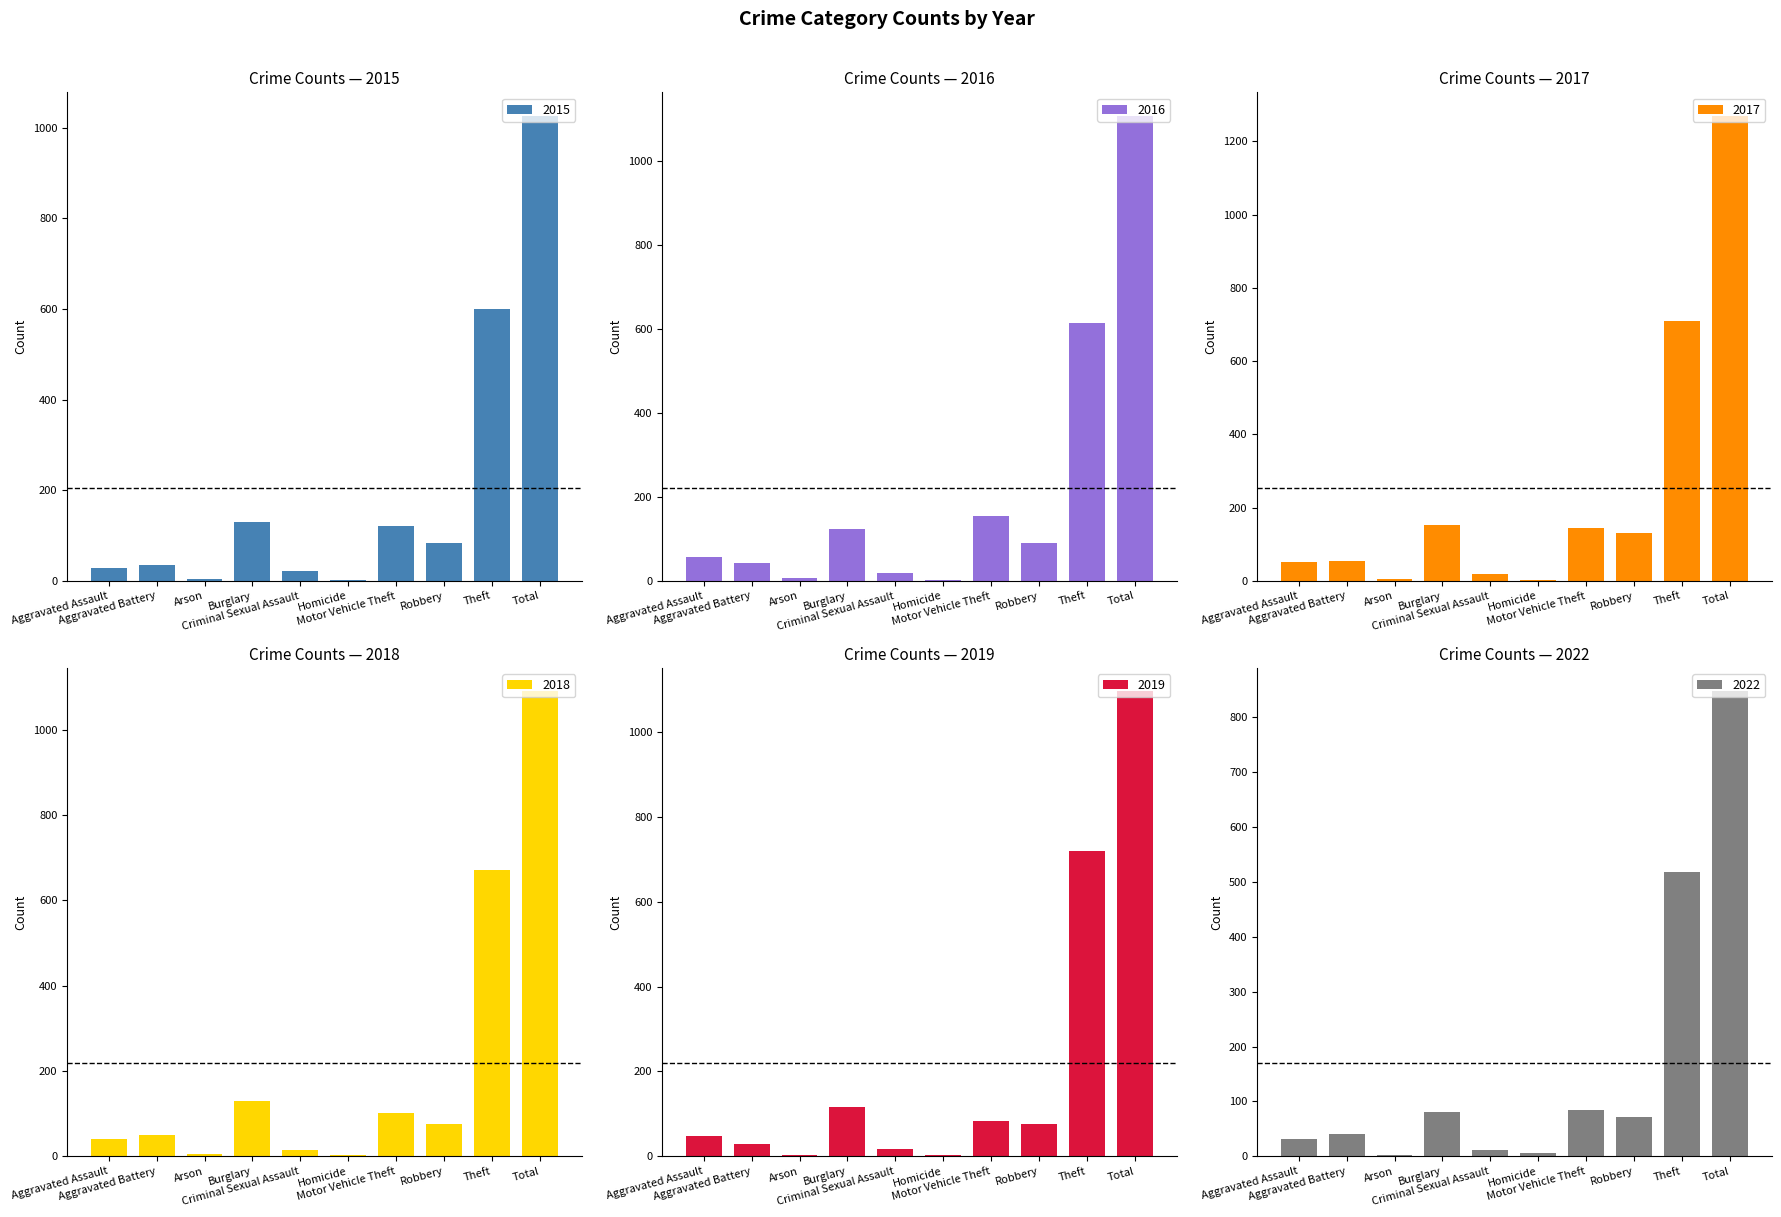

Which series changed the most between Aggravated Battery and Total?

2017